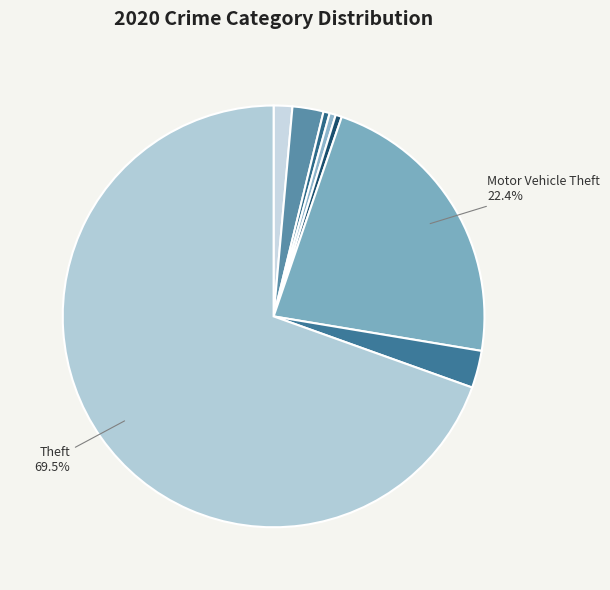

Count the number of slices in the pie.

8